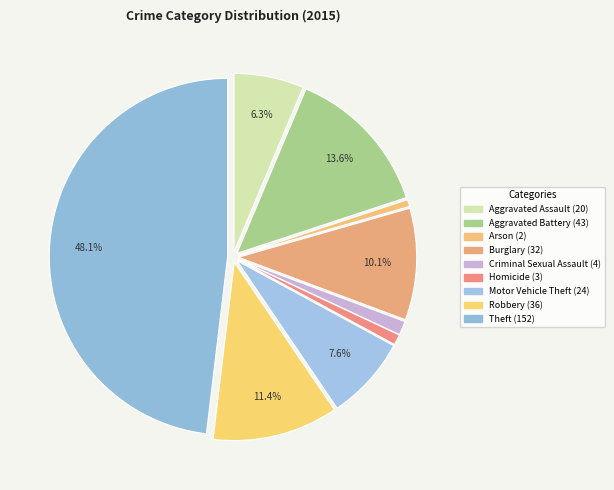

How many segments does this pie chart have?

9